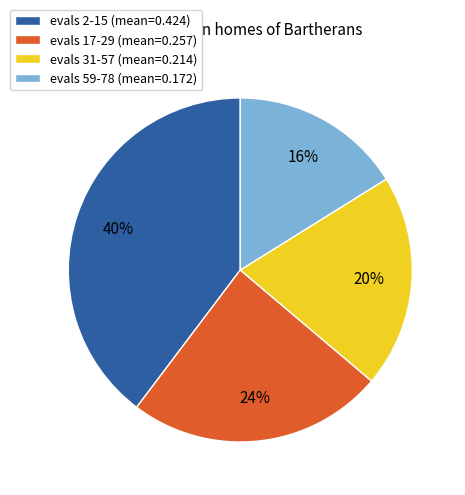

What is the smallest slice in the pie chart?

evals 59-78